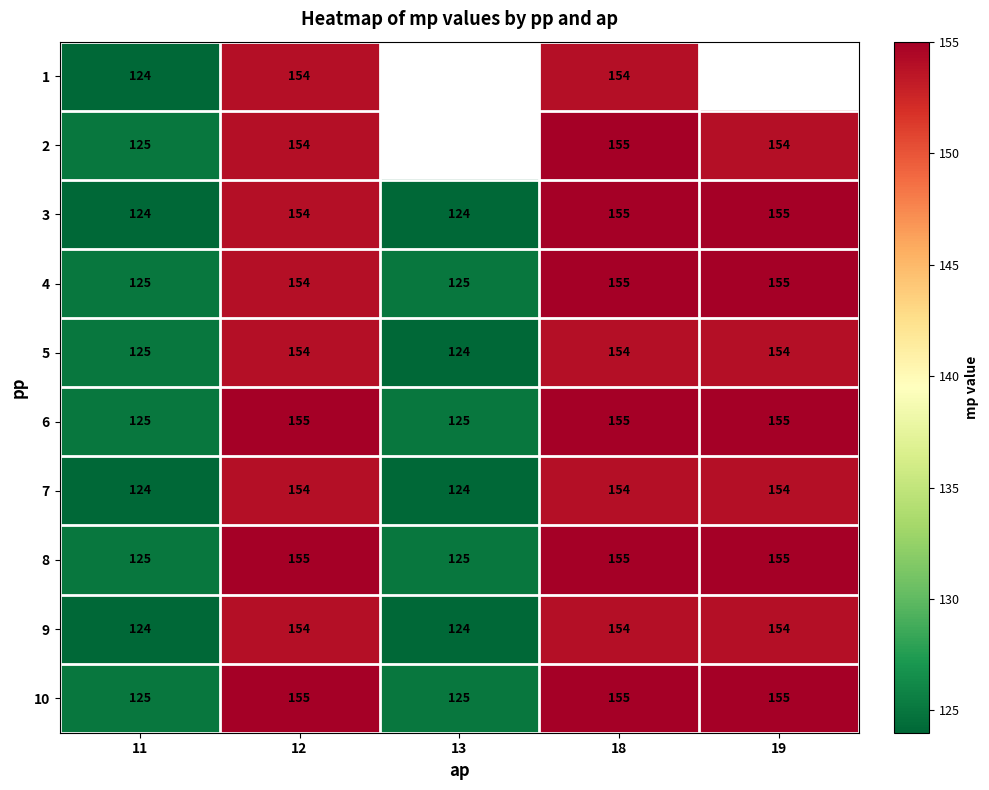

The value of 8 at 12 is 85. True or false?

False